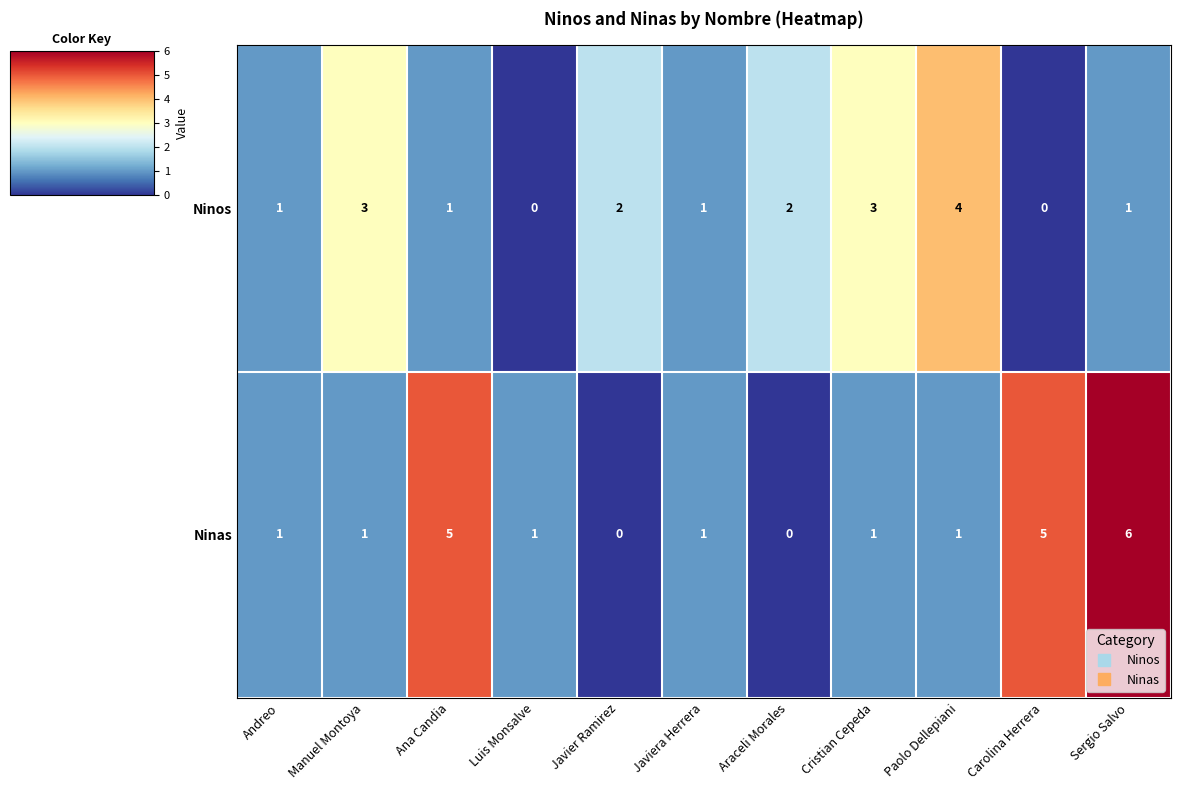

List the series in order of their peak value, highest first.

Ninas, Ninos